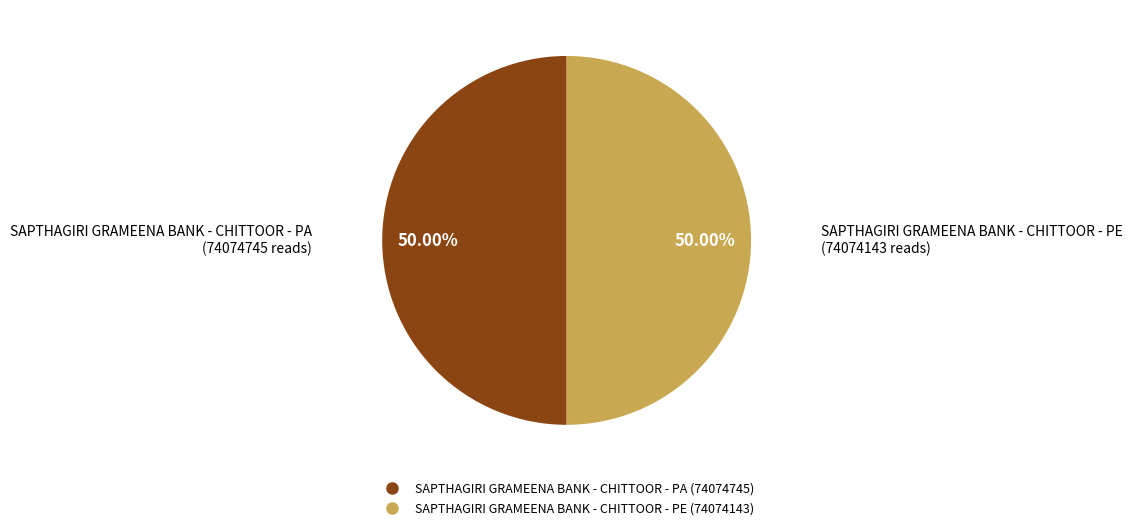

What is the ratio of the value at SAPTHAGIRI GRAMEENA BANK - CHITTOOR - PA to the value at SAPTHAGIRI GRAMEENA BANK - CHITTOOR - PE?

1.0